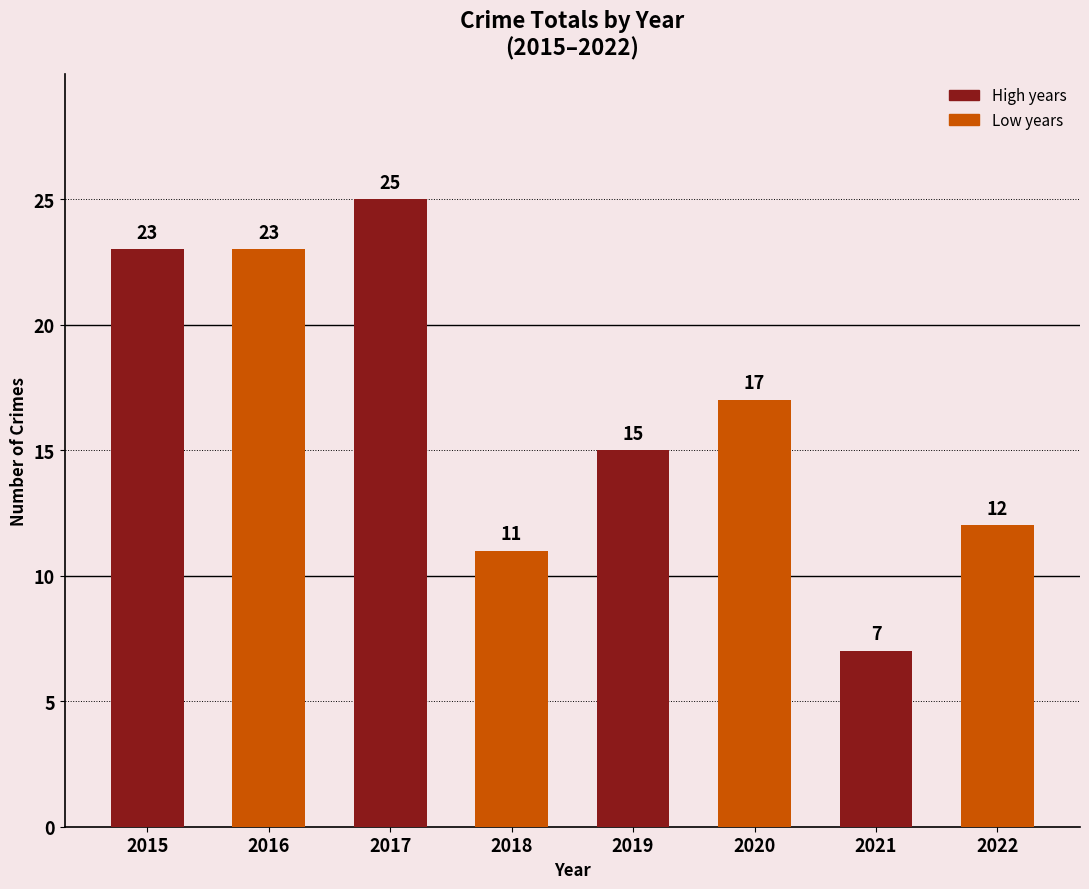

How many series are shown in this chart?

1